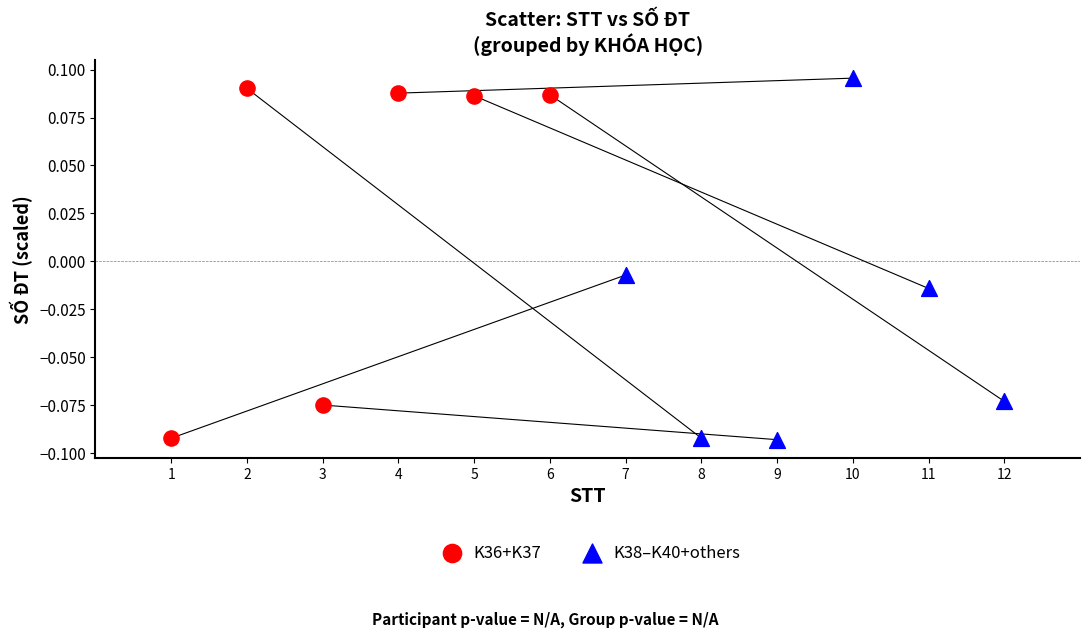

Which series has the largest Y range (max minus min)?

K38–K40+others